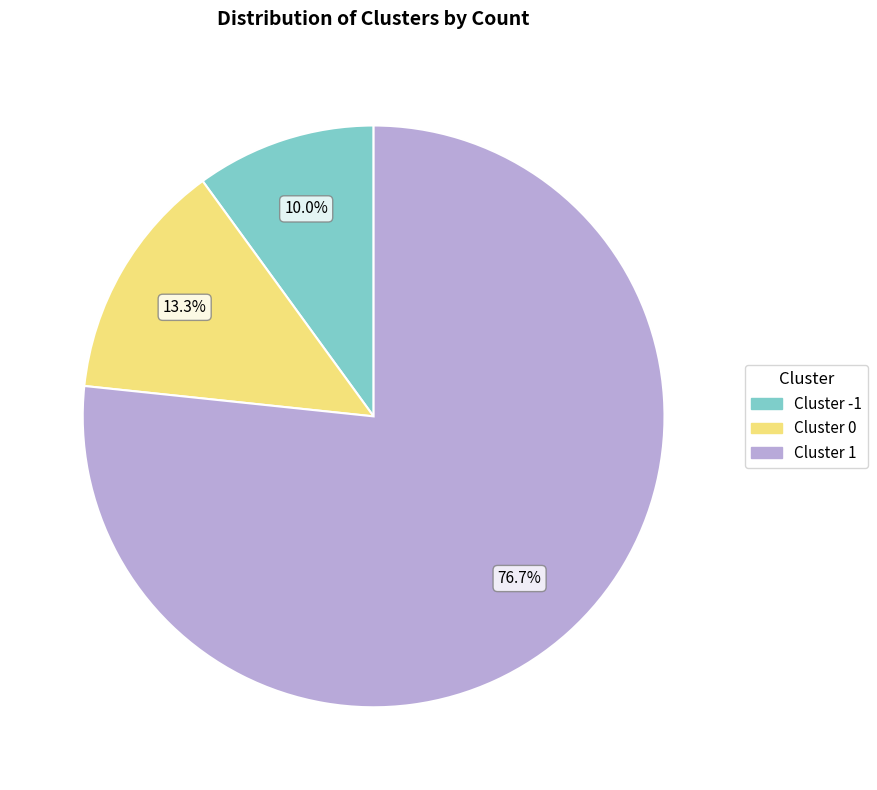

Rank the categories by value from highest to lowest.

Cluster 1, Cluster 0, Cluster -1